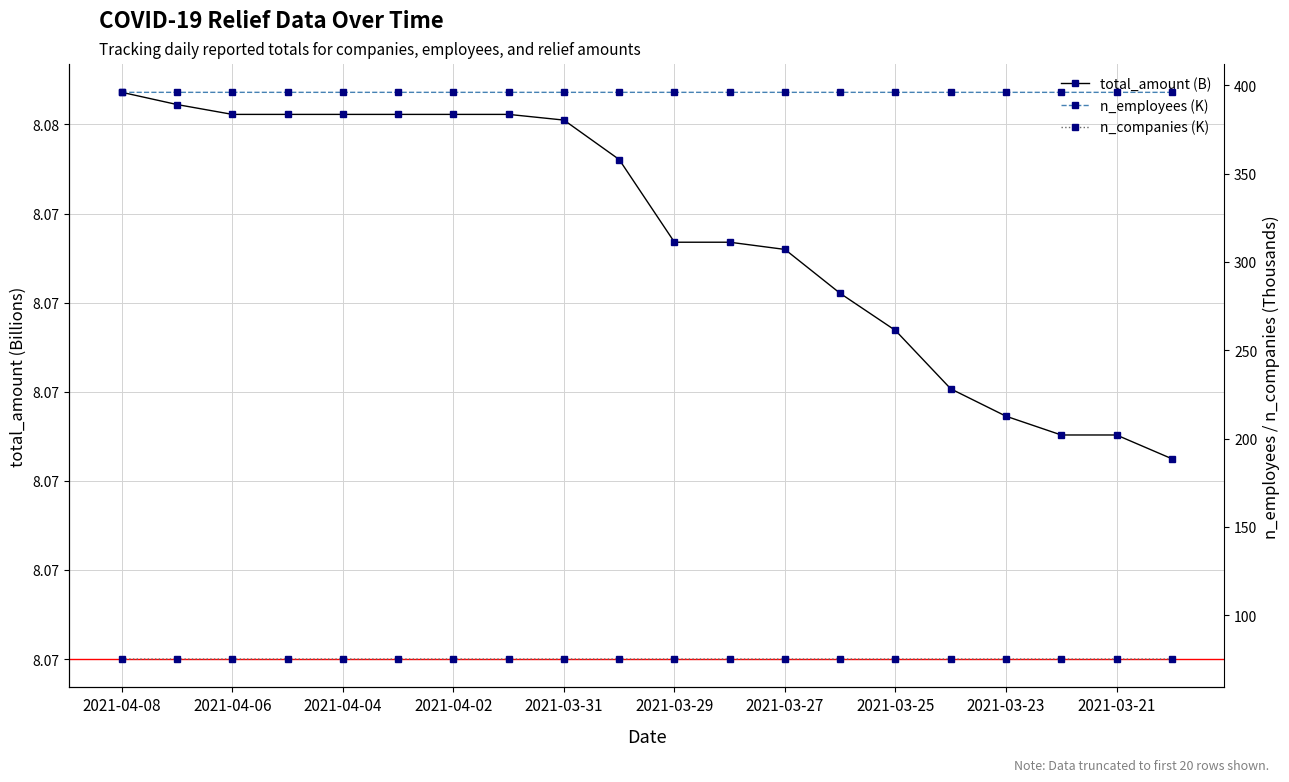

Does the chart display data point markers on the line(s)?

Yes